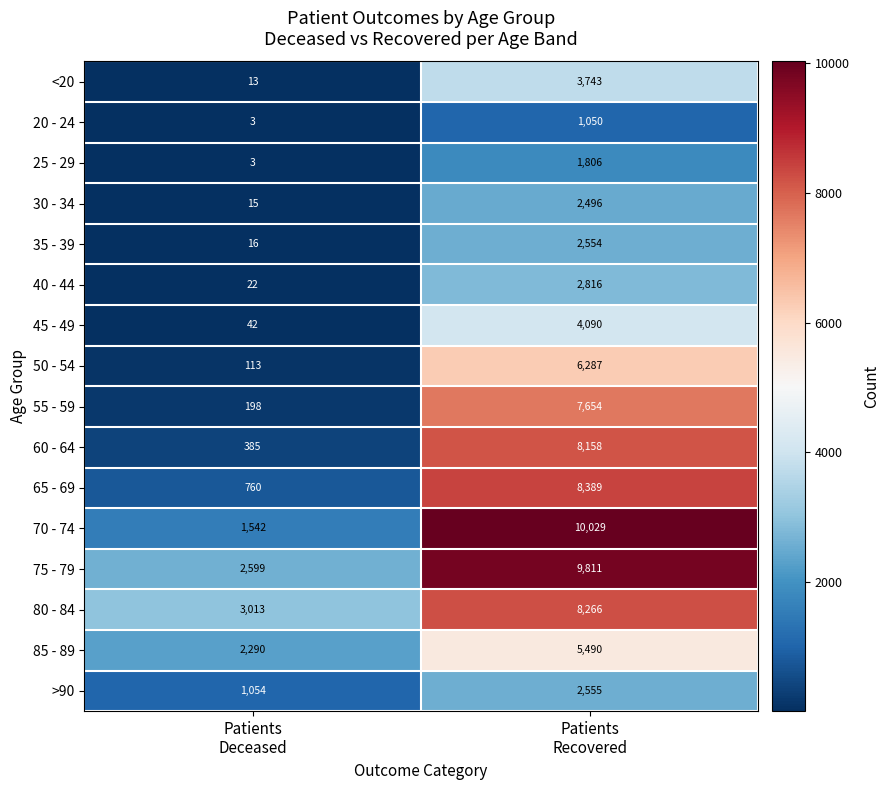

What is the sum of all 80 - 84 values?

11279